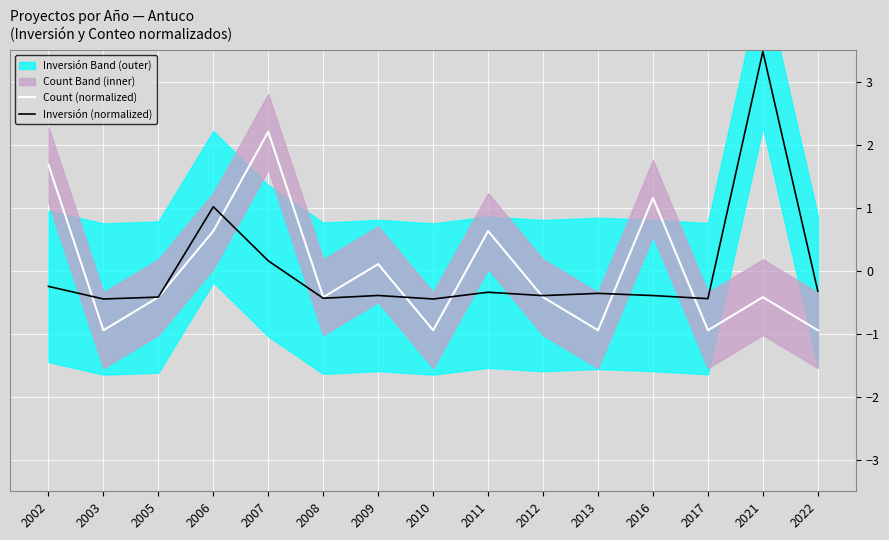

What is the difference between the highest and lowest values at 2011?

1.0